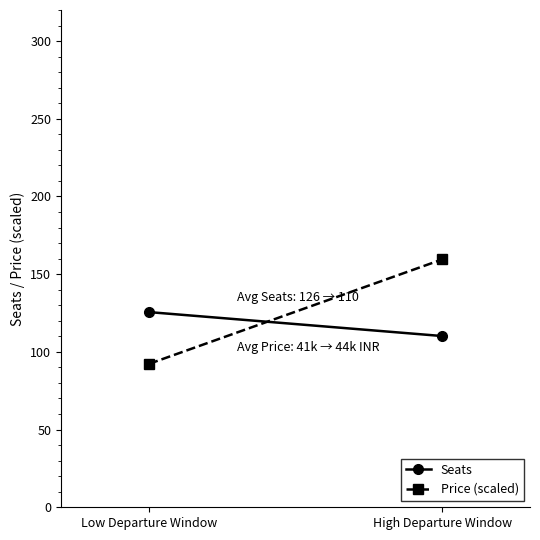

Which series has the widest spread of values?

Price (scaled)